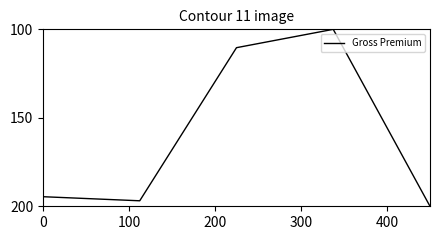

What is the difference between the second highest and minimum values?

96.9